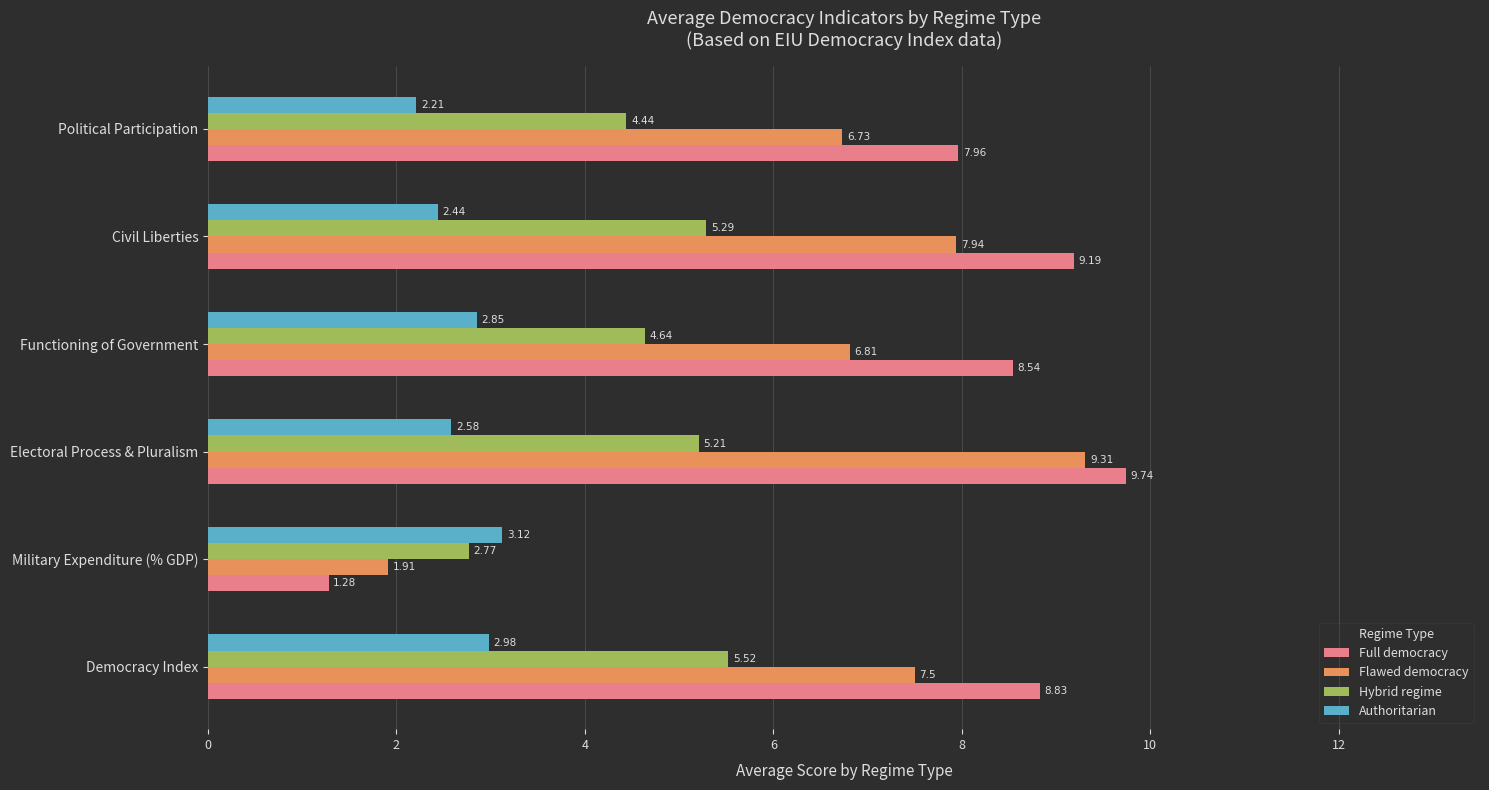

What is the average value of the Full democracy series?

7.6